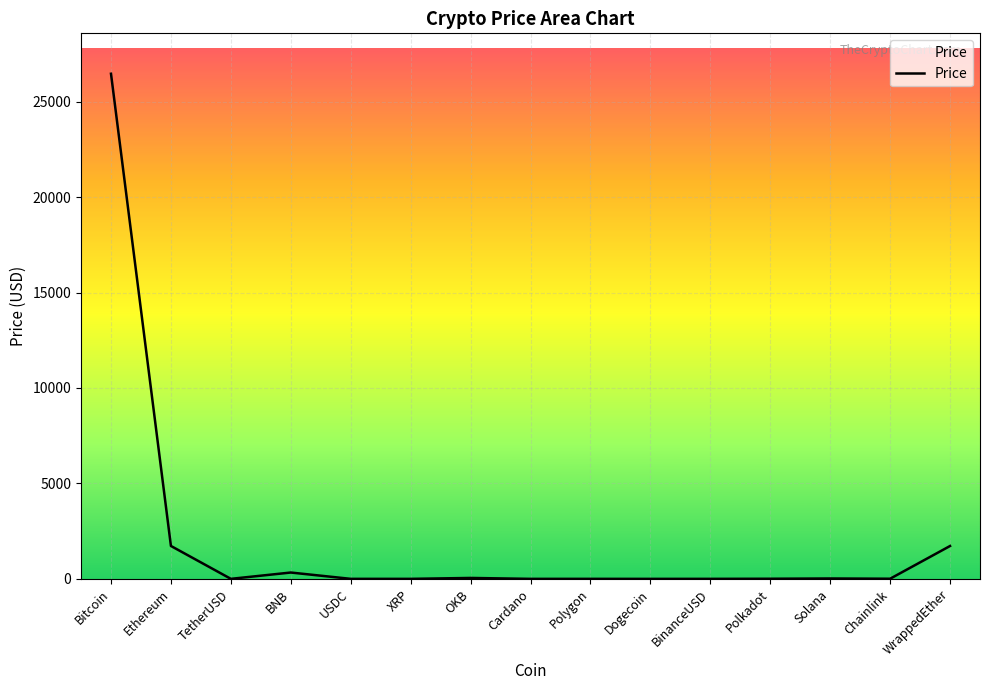

What is the difference between the values at WrappedEther and Bitcoin?

24740.4